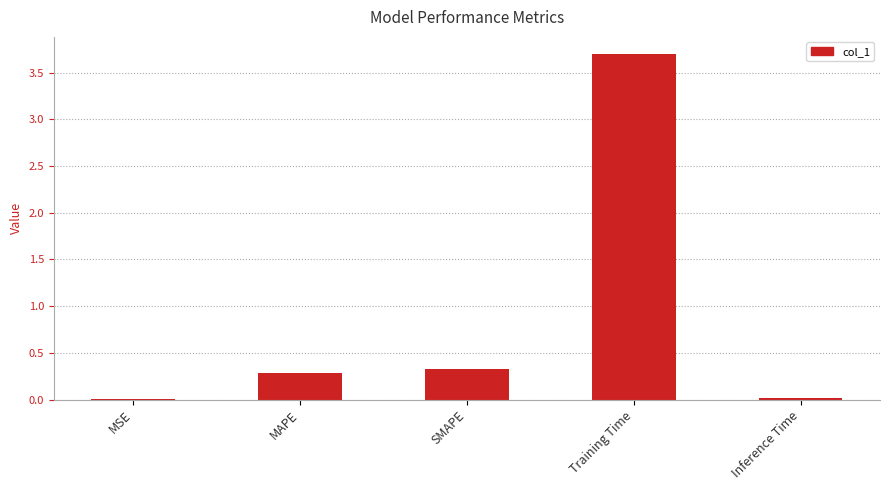

At which category does the chart reach its peak across all series?

Training Time